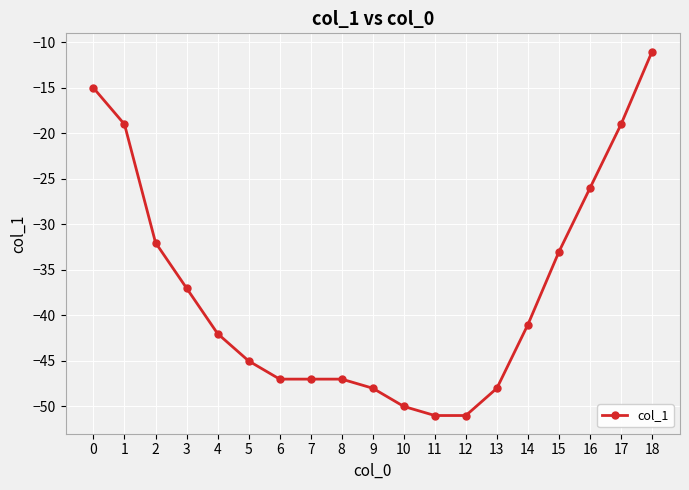

Reading right to left, extract all data points from this chart.

18=-11	17=-19	16=-26	15=-33	14=-41	13=-48	12=-51	11=-51	10=-50	9=-48	8=-47	7=-47	6=-47	5=-45	4=-42	3=-37	2=-32	1=-19	0=-15